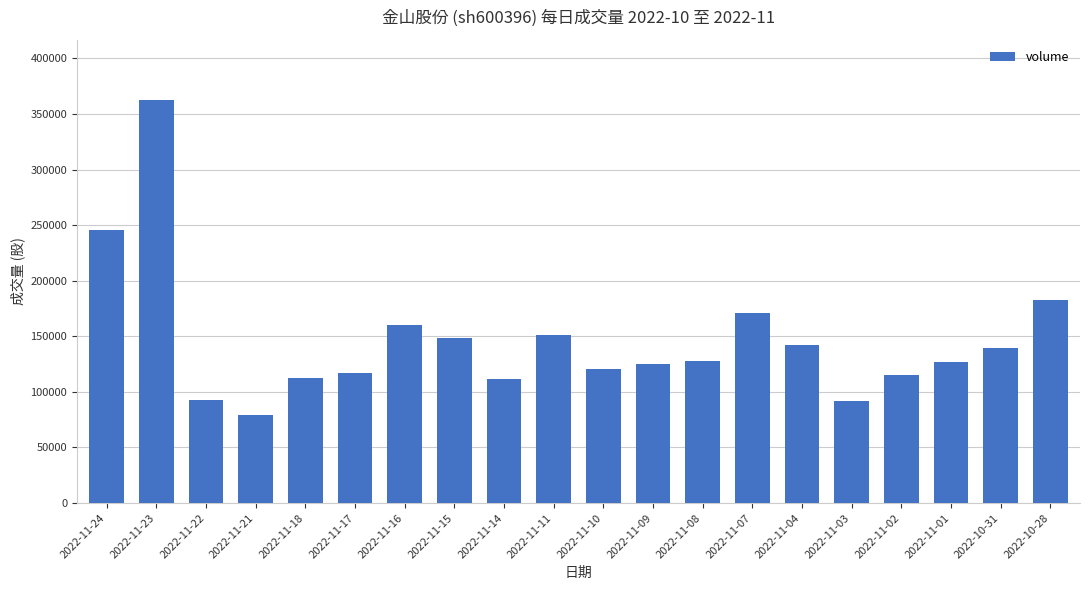

At which category does the chart reach its minimum across all series?

2022-11-21